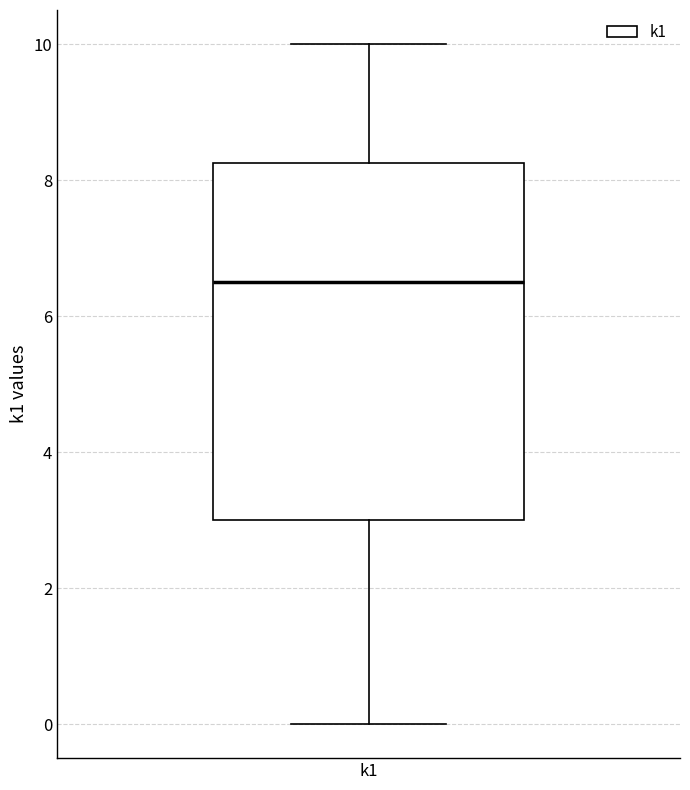

Where does the upper whisker of the box for k1 end on the y-axis? The values are not printed on the chart, so give them approximately, as read against the axis.

10.0